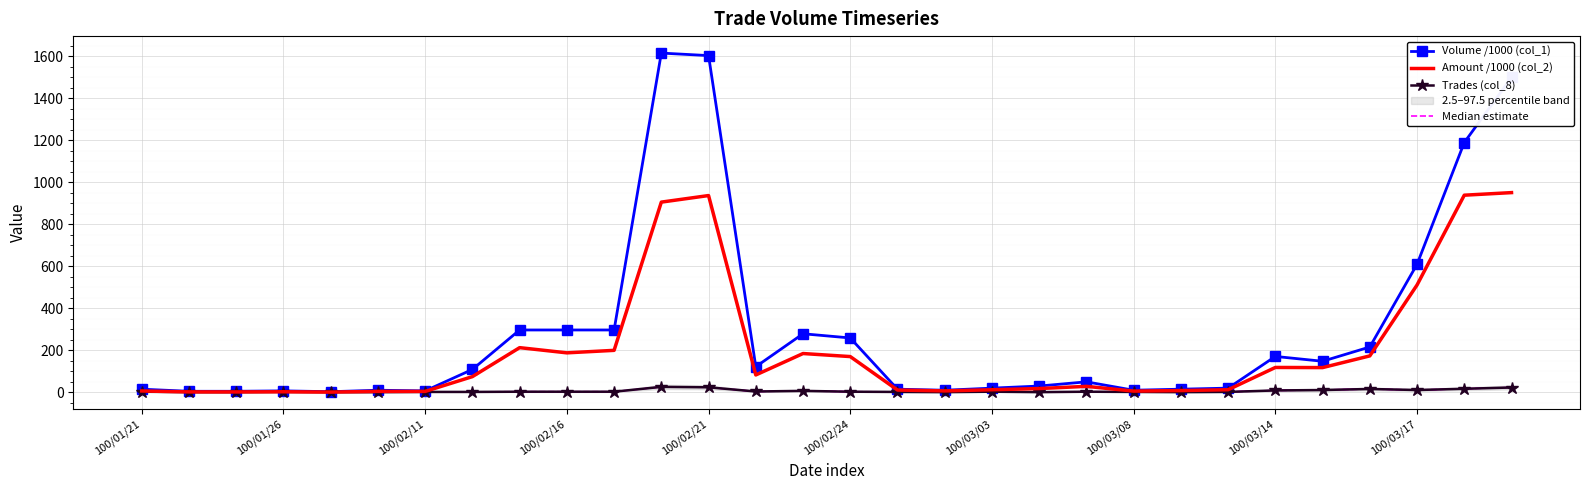

How many lines are shown in the chart?

4